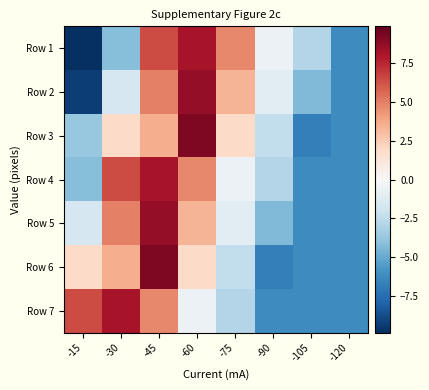

Between -15 and -60, which is larger?

-60